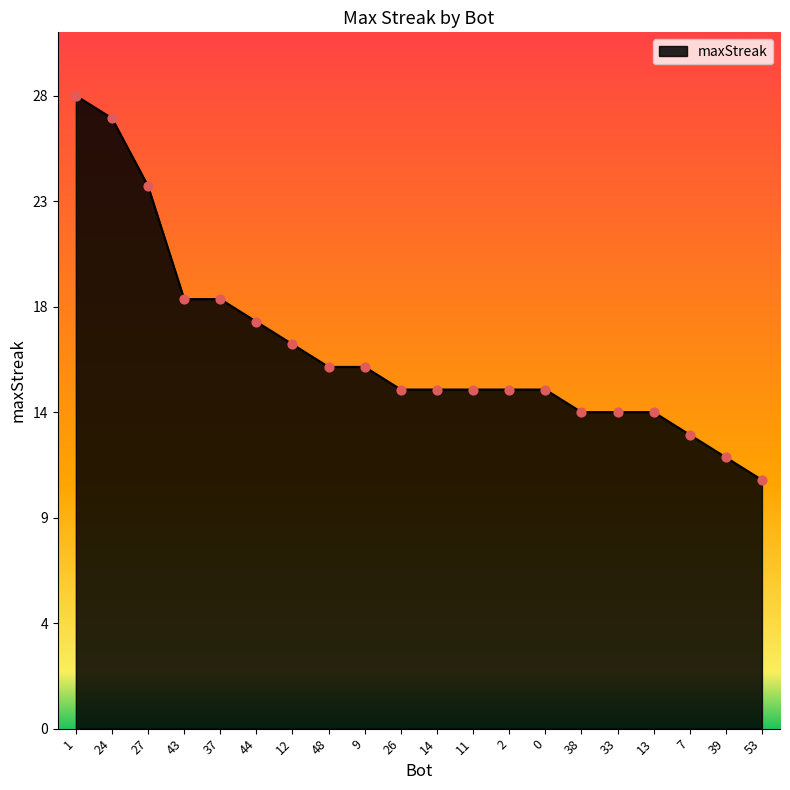

Between 37 and 53, which is larger?

37